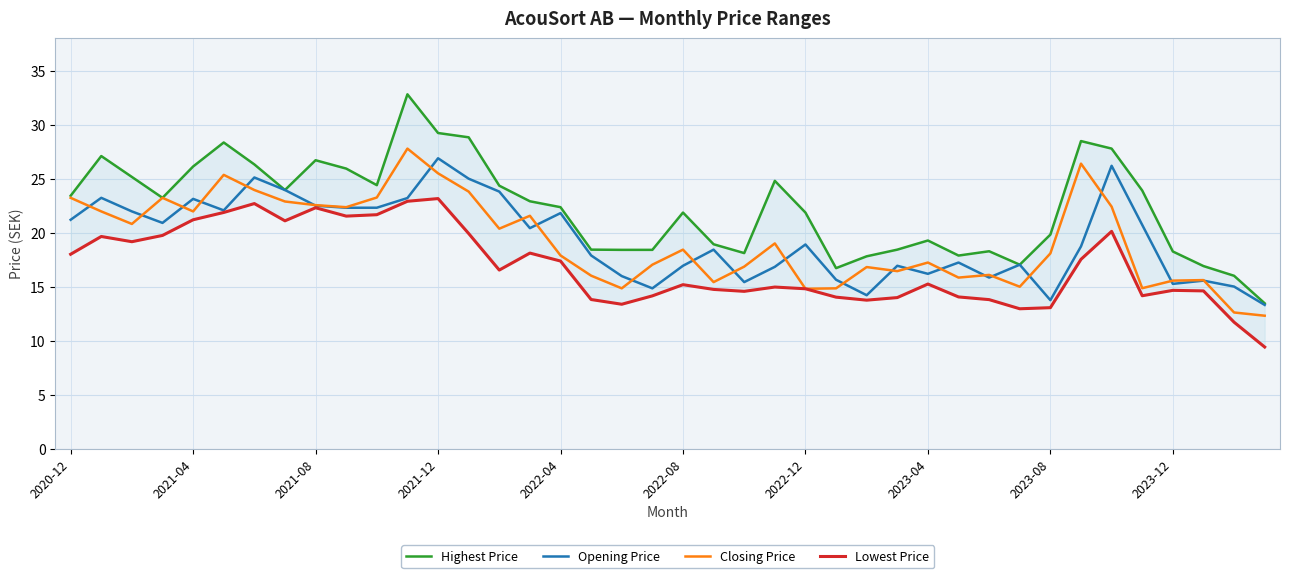

At how many categories does at least one series exceed 25?

12